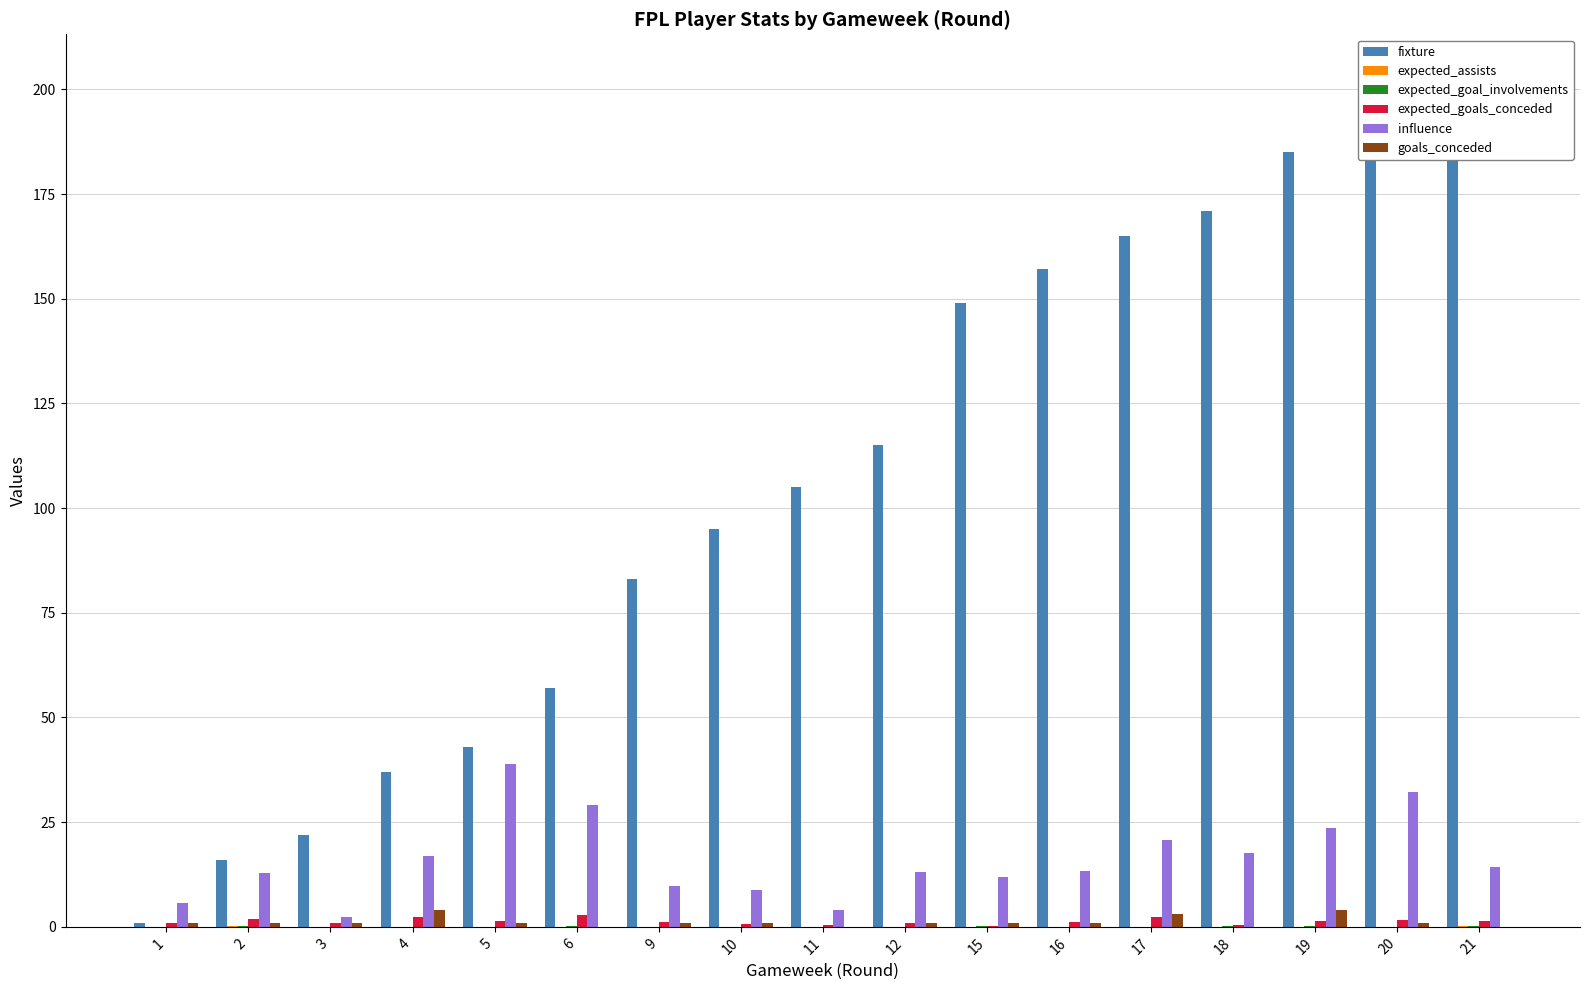

How many data points in expected_goals_conceded are less than 1?

7